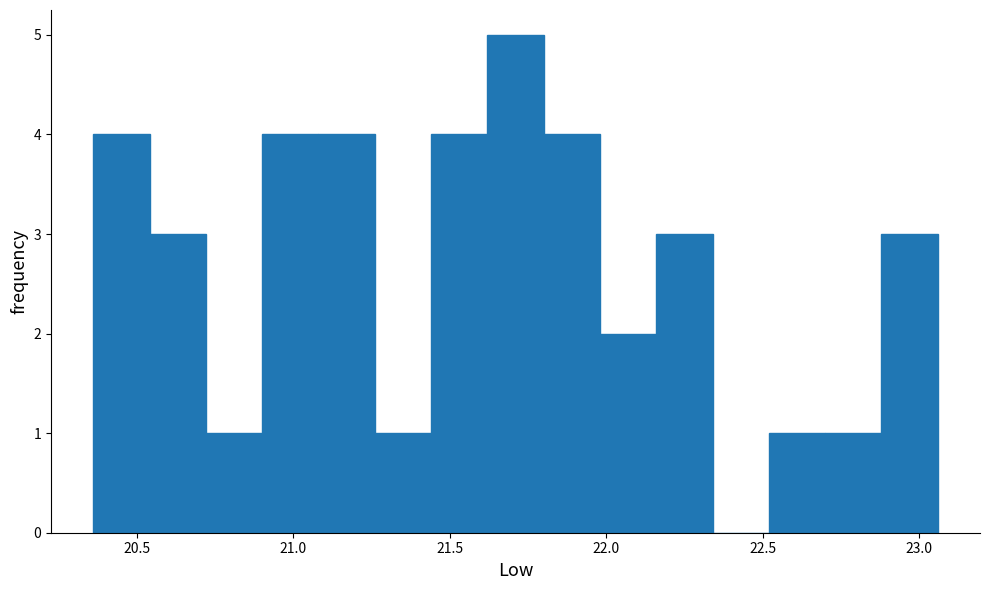

Read against the x-axis, roughly where is the centre of the tallest bar?

21.70